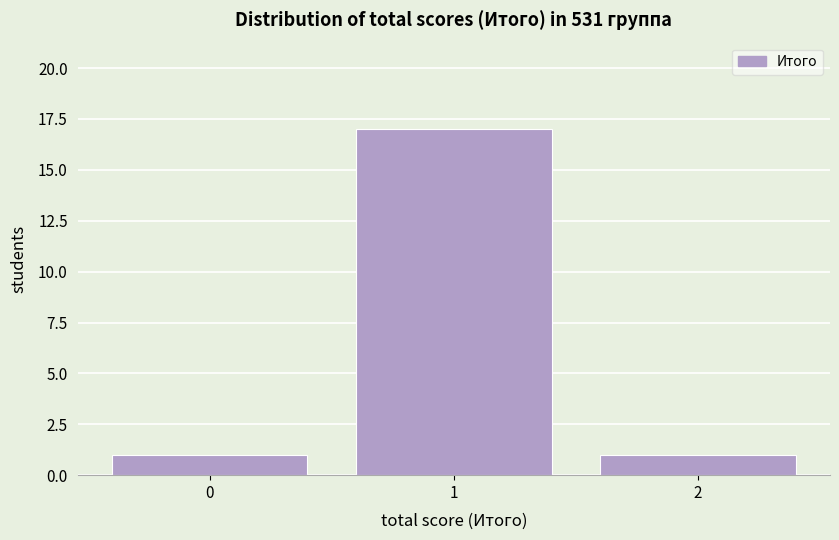

Which range on the x-axis has the tallest bar?

0.5 to 1.5